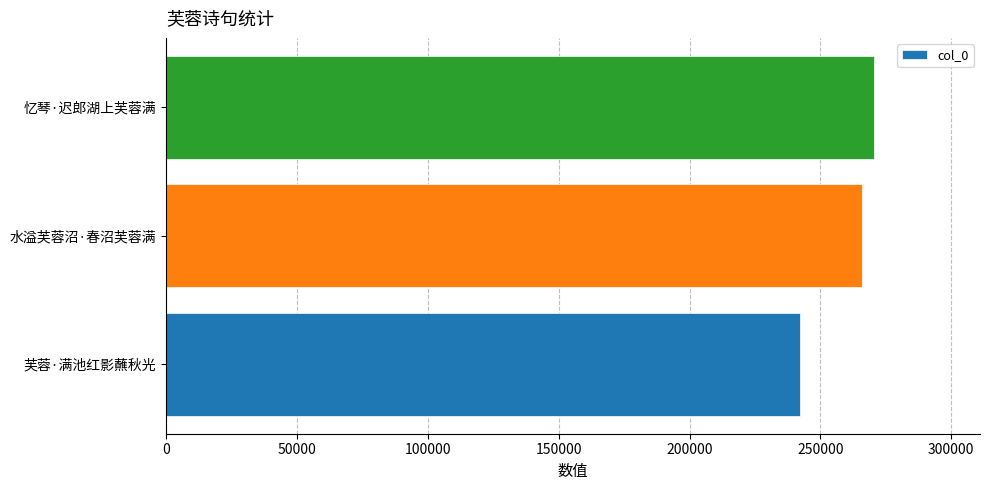

List the labels in order of value, smallest first.

芙蓉·满池红影蘸秋光, 水溢芙蓉沼·春沼芙蓉满, 忆琴·迟郎湖上芙蓉满